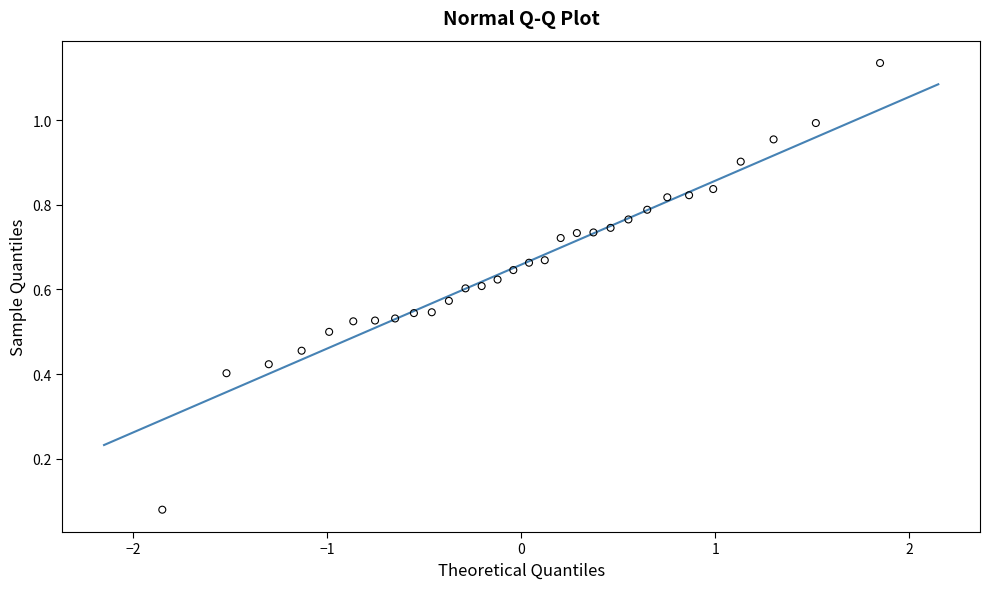

What is the range of X values (max minus min)?

3.7